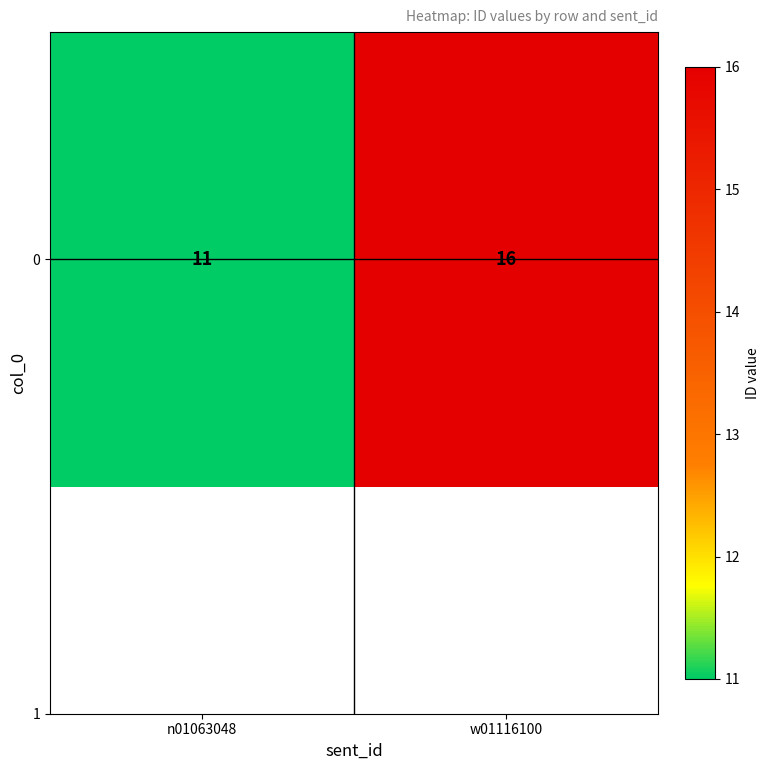

How many series are shown in this chart?

1